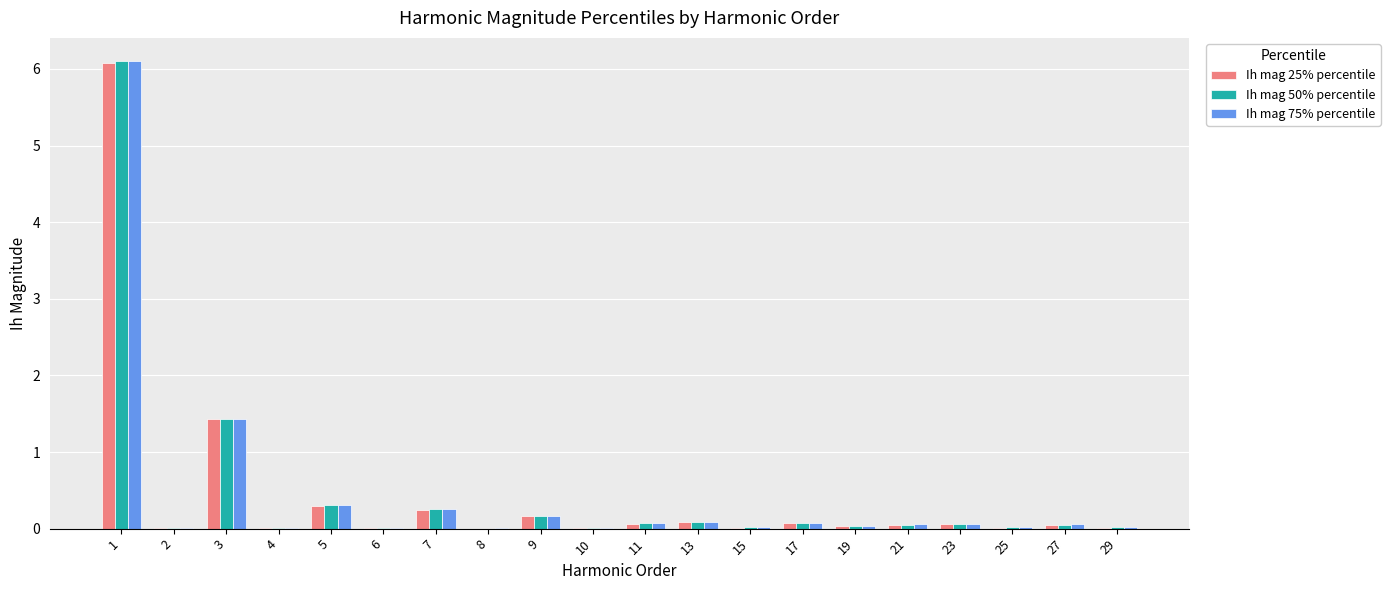

What is the sum of all Ih mag 50% percentile values?

8.7